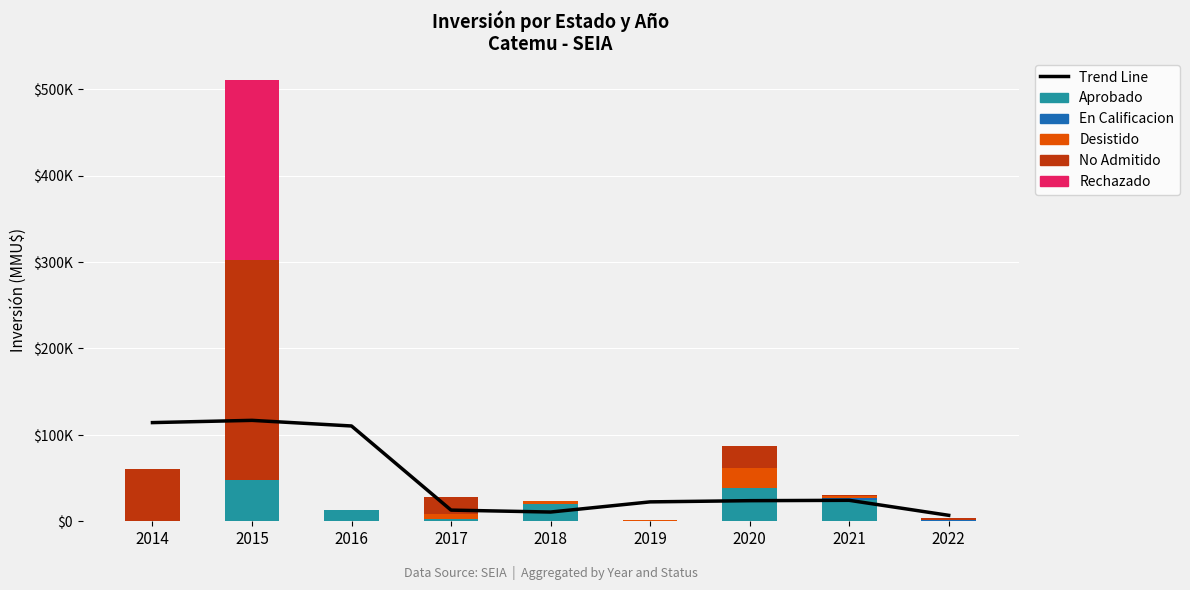

List the labels in order of Rechazado value, largest first.

2015, 2014, 2016, 2017, 2018, 2019, 2020, 2021, 2022